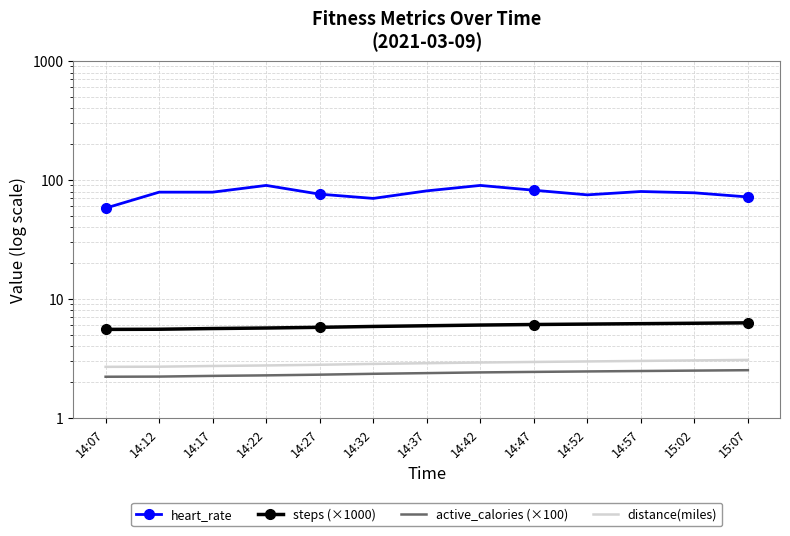

True or false: steps (×1000) has more than 2 interior local peaks.

False